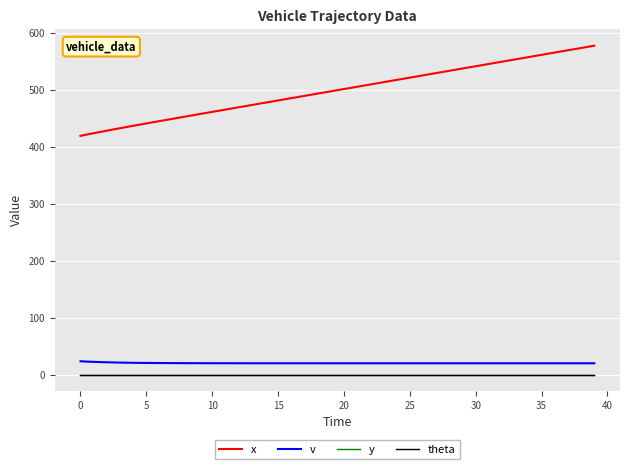

At which category is the sum across all series the highest?

39